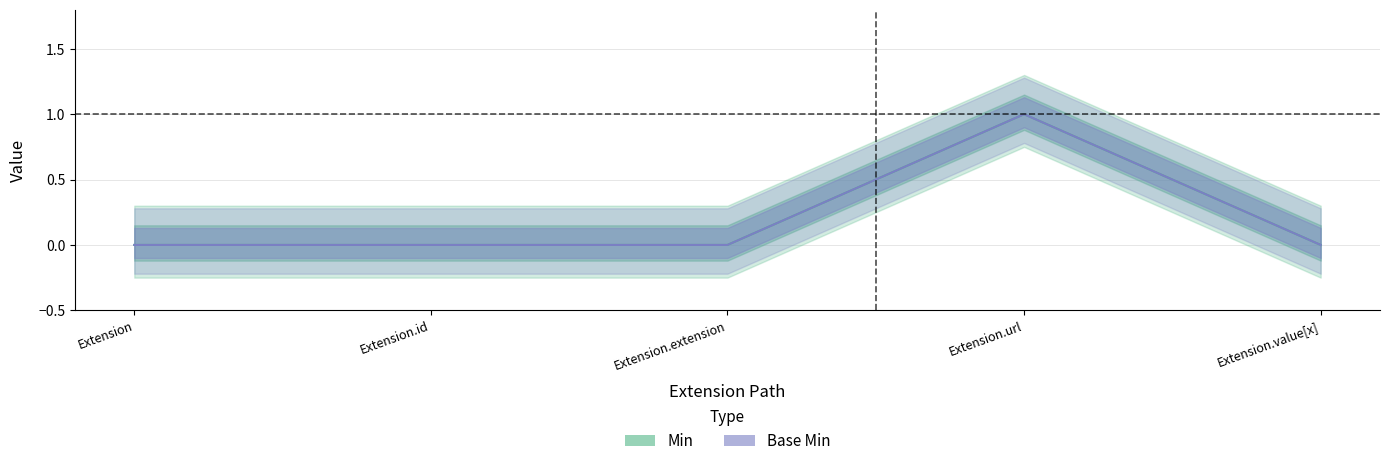

What are all the series names shown in the legend?

Min, Base Min